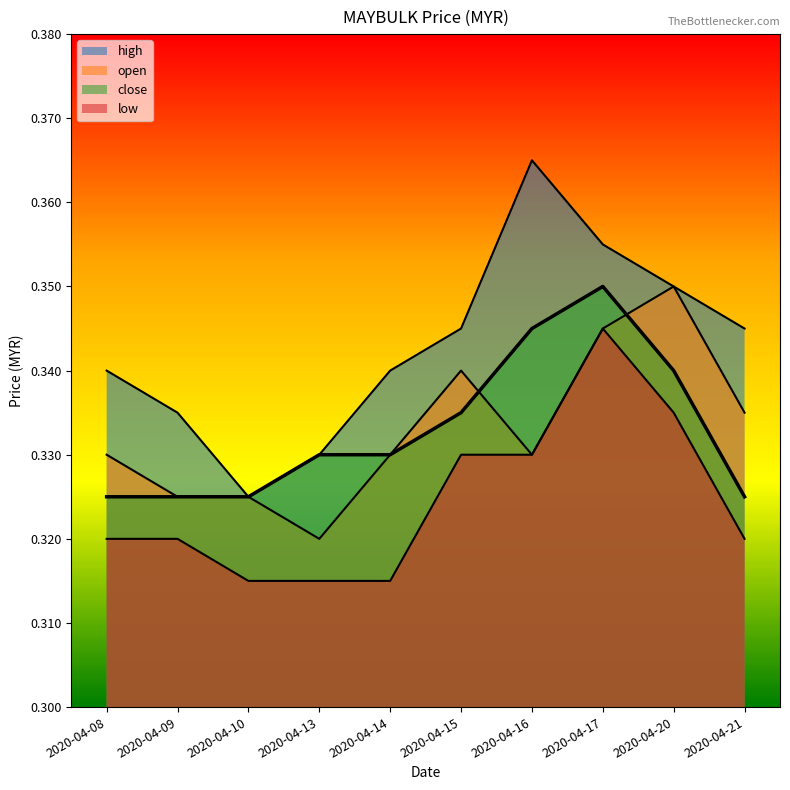

What is the highest value of the open series?

0.3